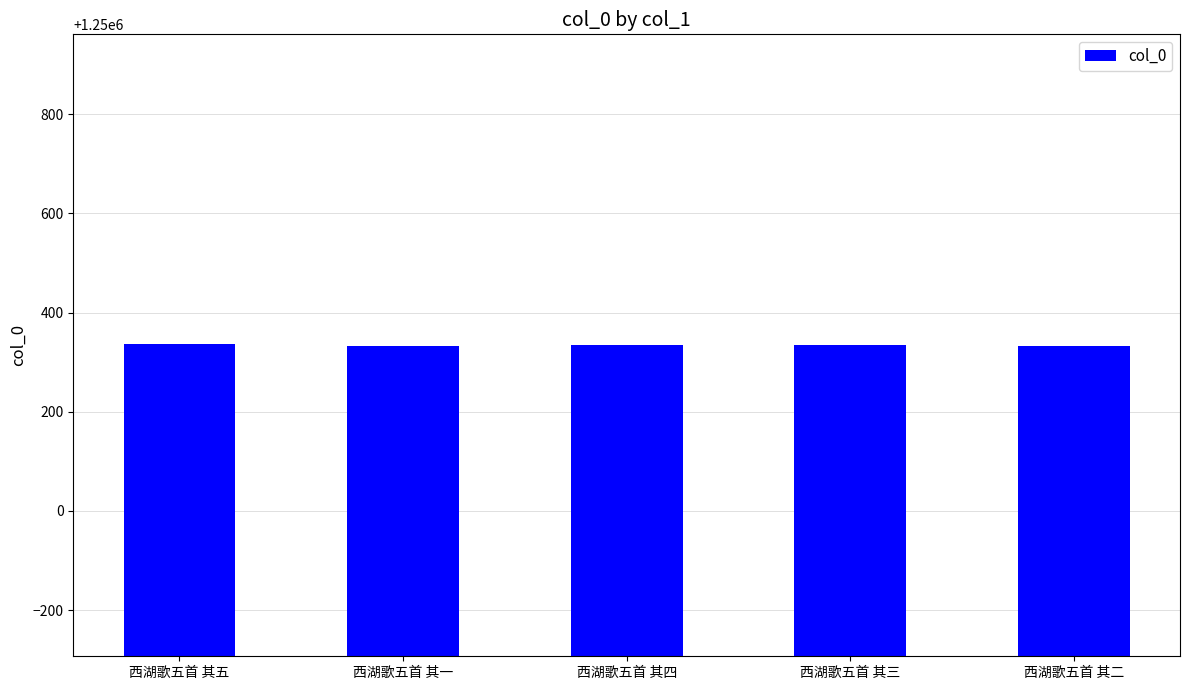

What is the difference between the second highest and minimum values?

3